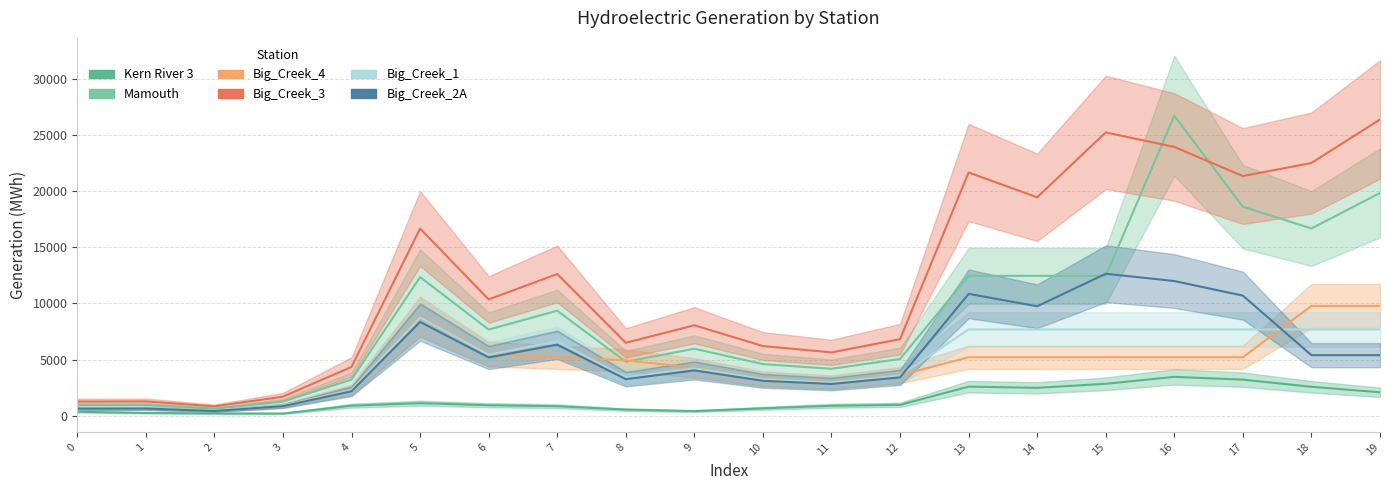

What are all the series names shown in the legend?

Kern River 3, Mamouth, Big_Creek_4, Big_Creek_3, Big_Creek_1, Big_Creek_2A